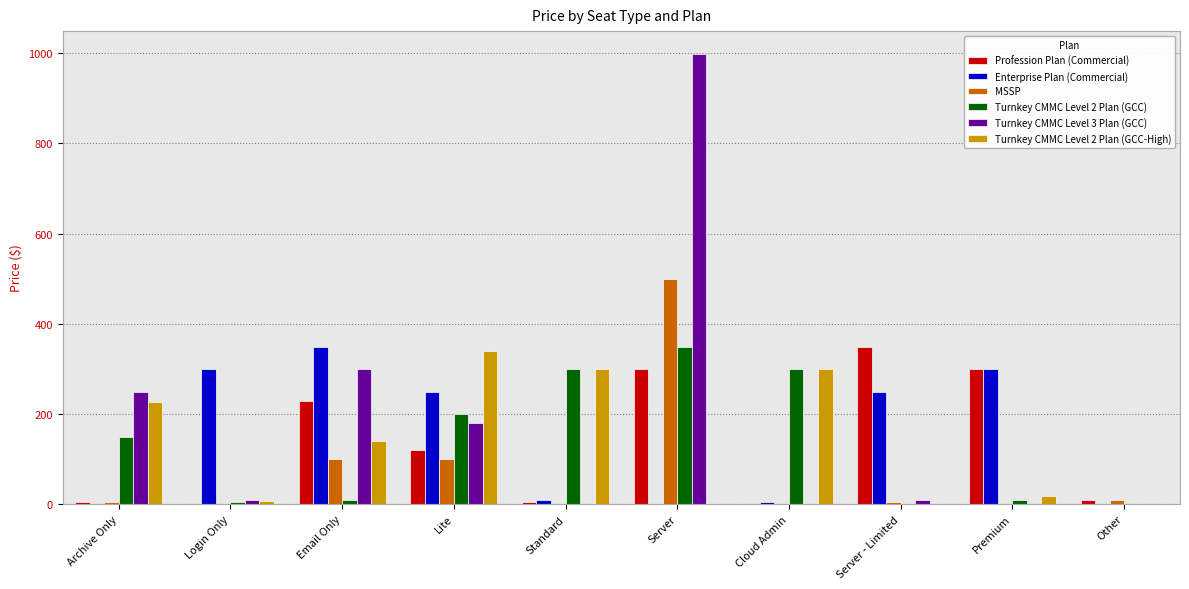

Are the bars horizontal?

No